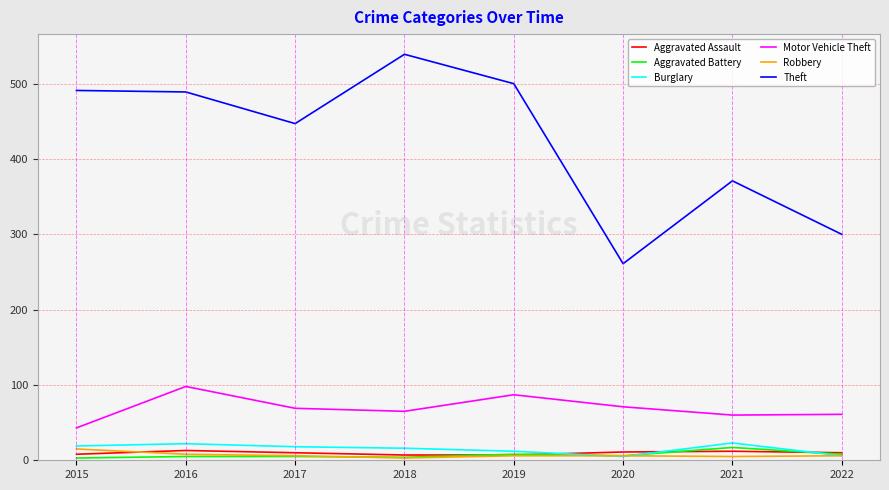

Does the chart display data point markers on the line(s)?

No